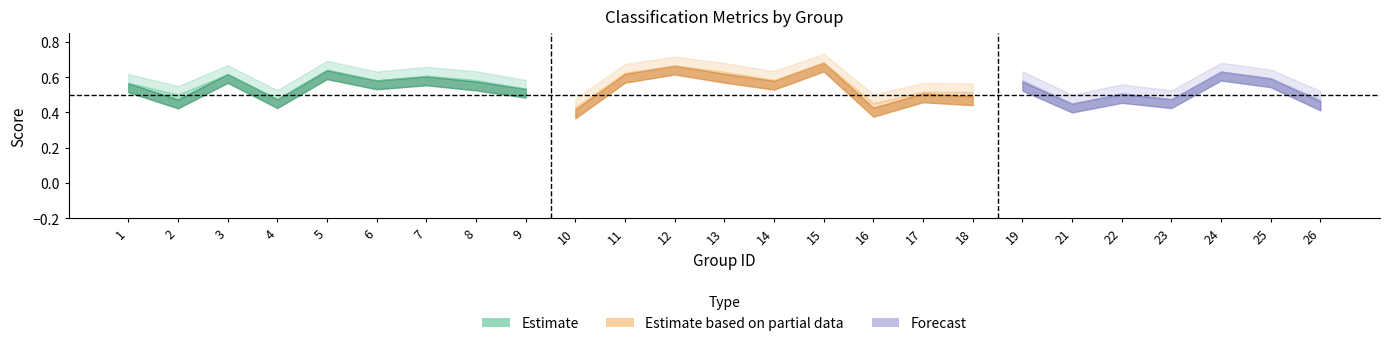

What is the total value across all series at 11?

1.5